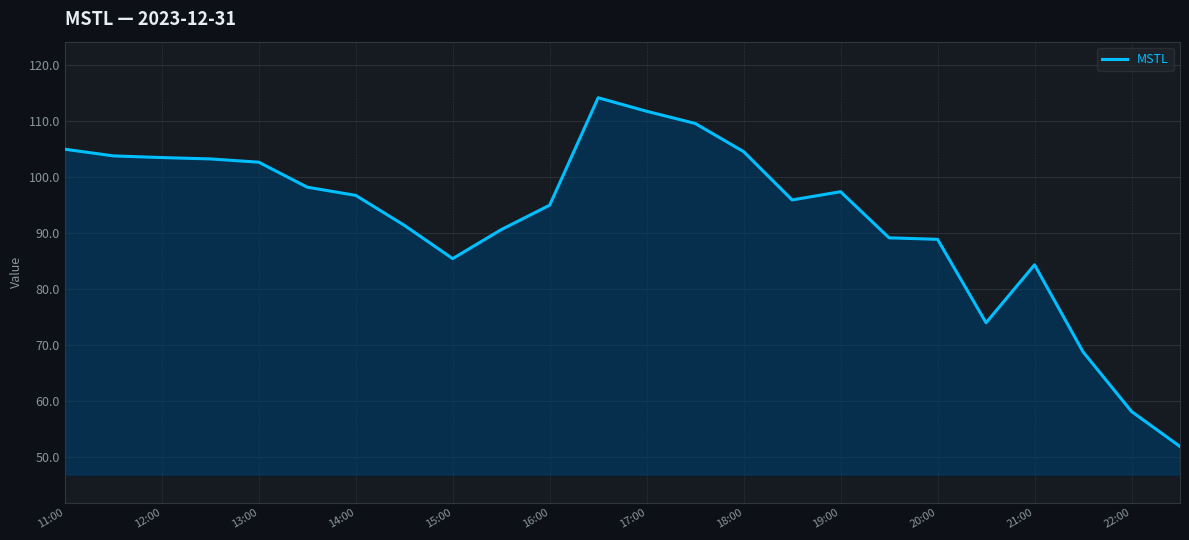

What is the maximum value shown in the chart?

114.1